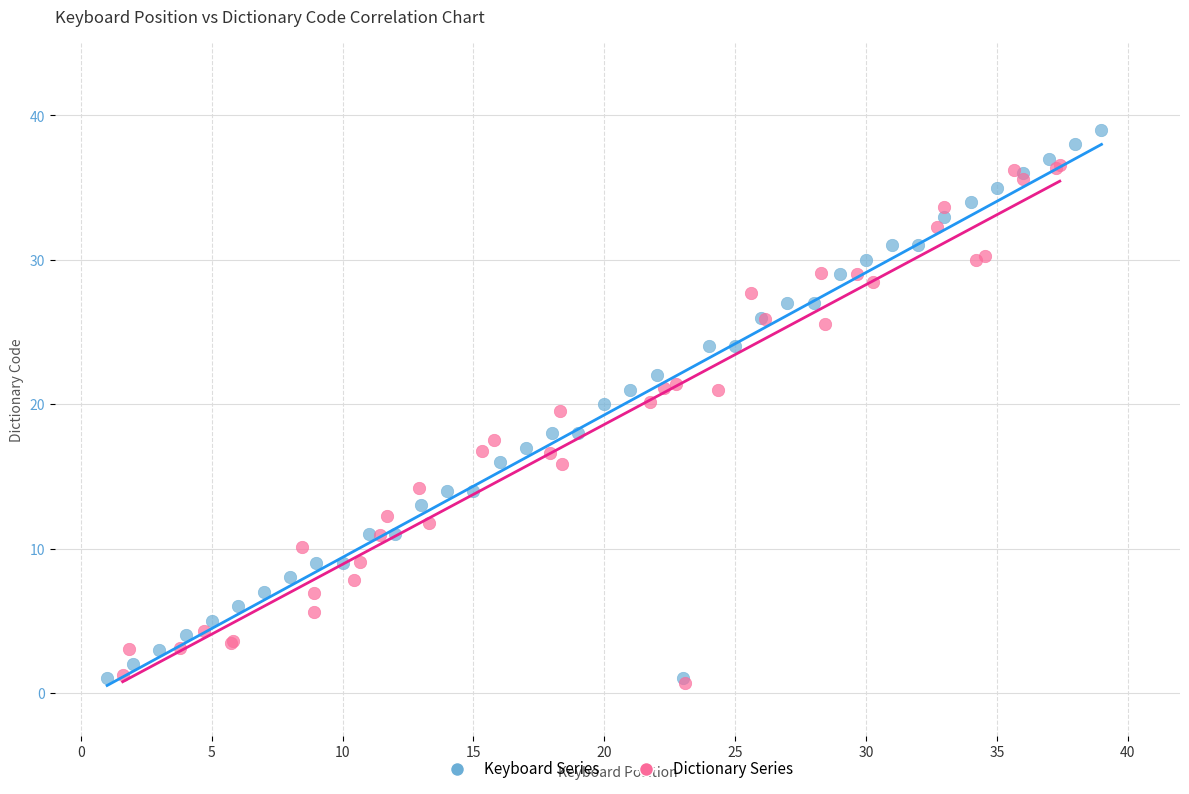

Which series contains the highest Y value?

Keyboard Series